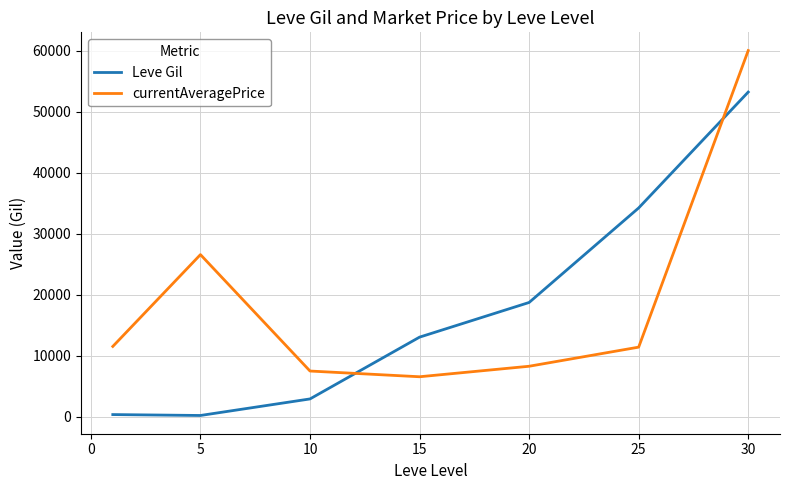

How many intersections are there between Leve Gil and currentAveragePrice?

2